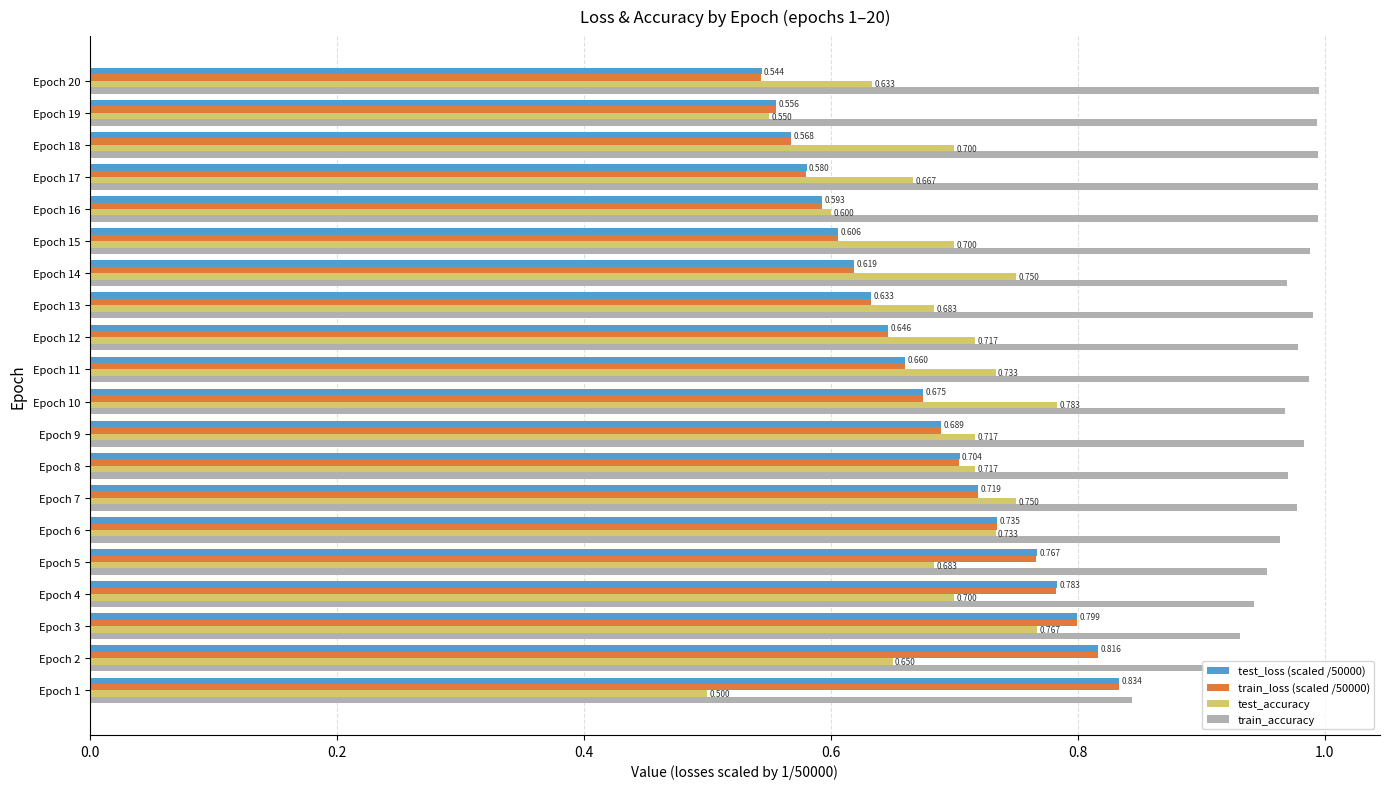

At how many categories does at least one series exceed 0?

20